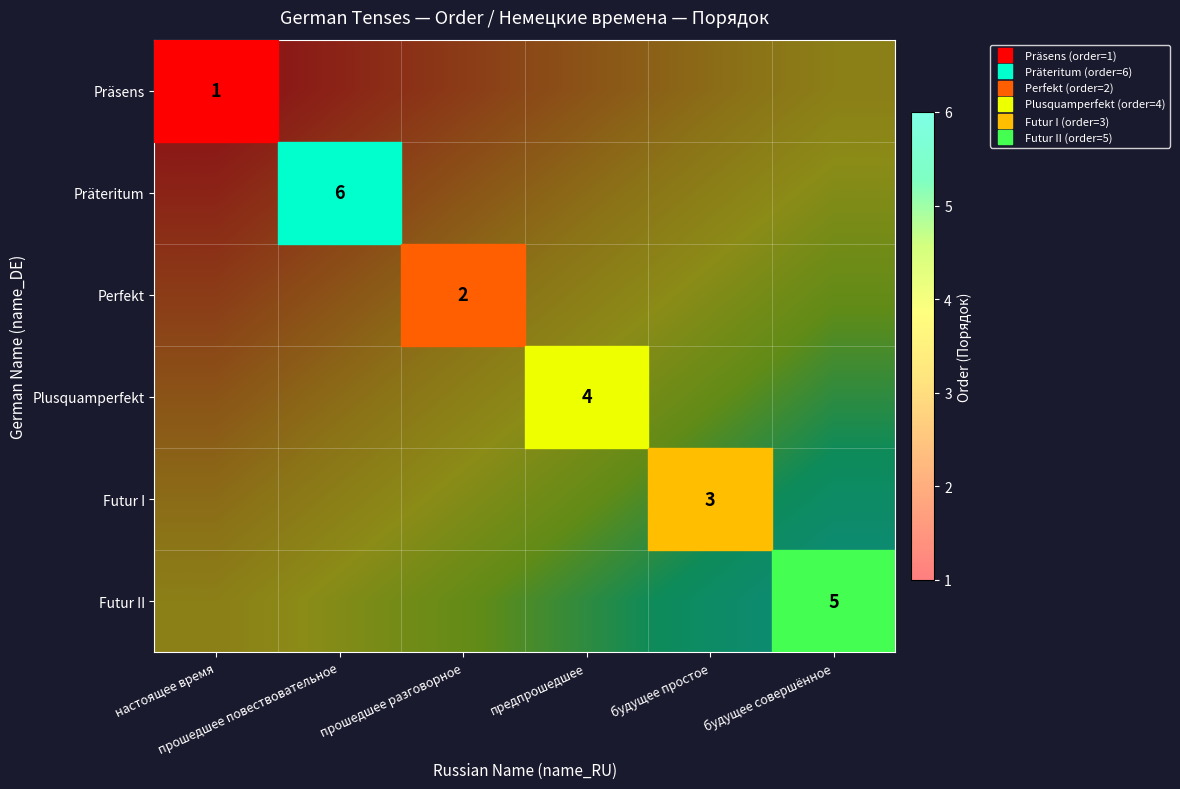

At which label does Perfekt first exceed 3?

предпрошедшее